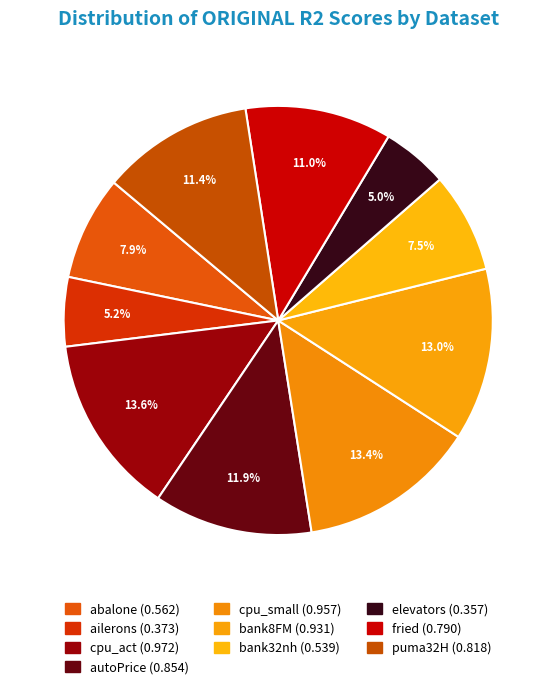

Is there a majority slice in this chart?

No